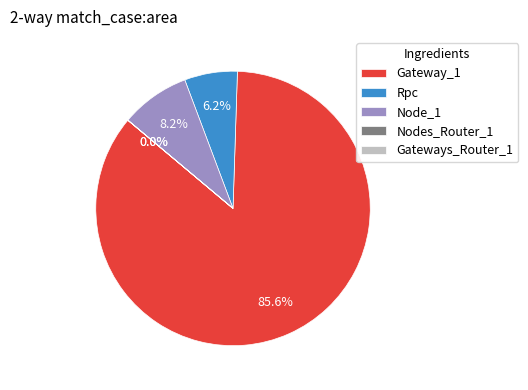

To the nearest percent, what is the average slice percentage?

20%